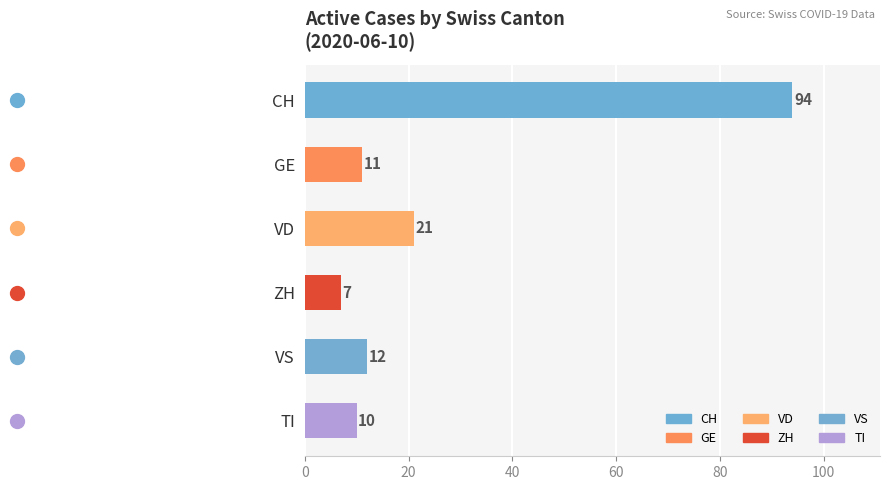

Between VS and VD, which is larger?

VD